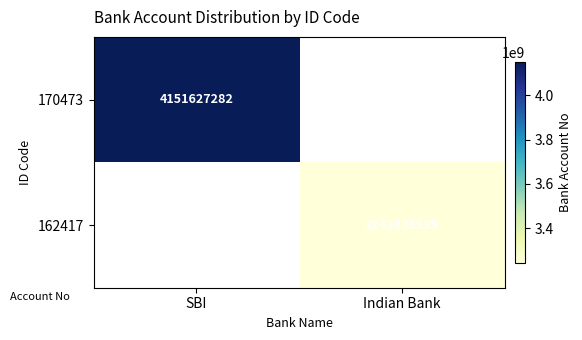

Is it true that 162417 equals 912924545 at Indian Bank?

False